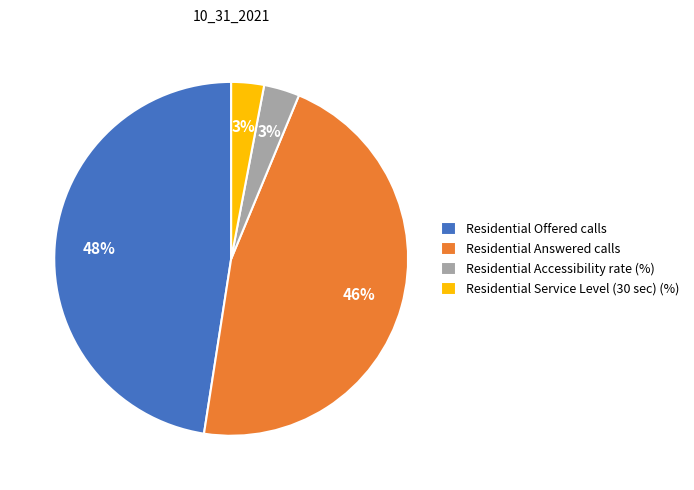

To the nearest percent, what is the average slice percentage?

25%